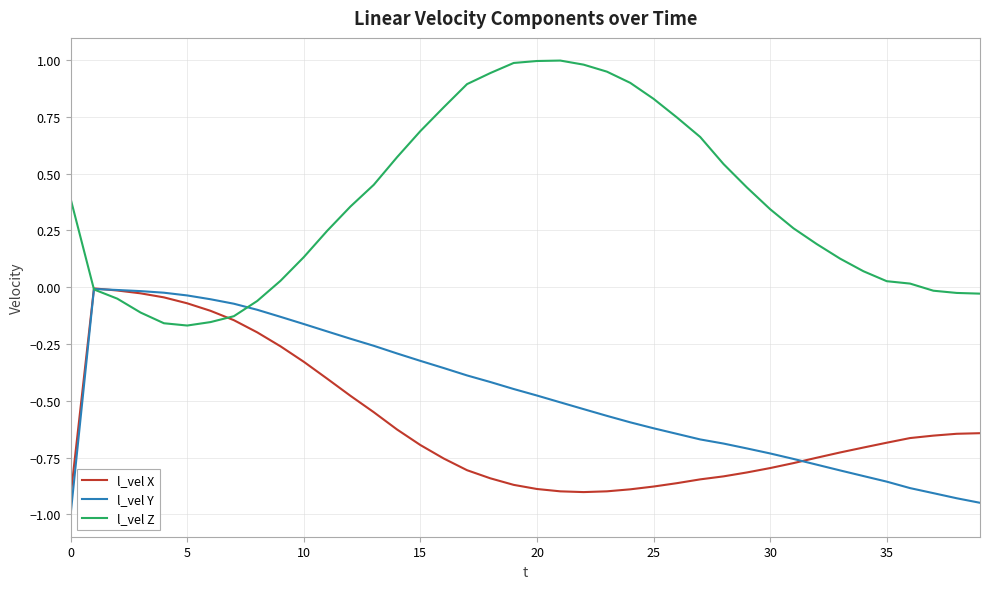

What is the minimum value shown in the chart?

-1.0